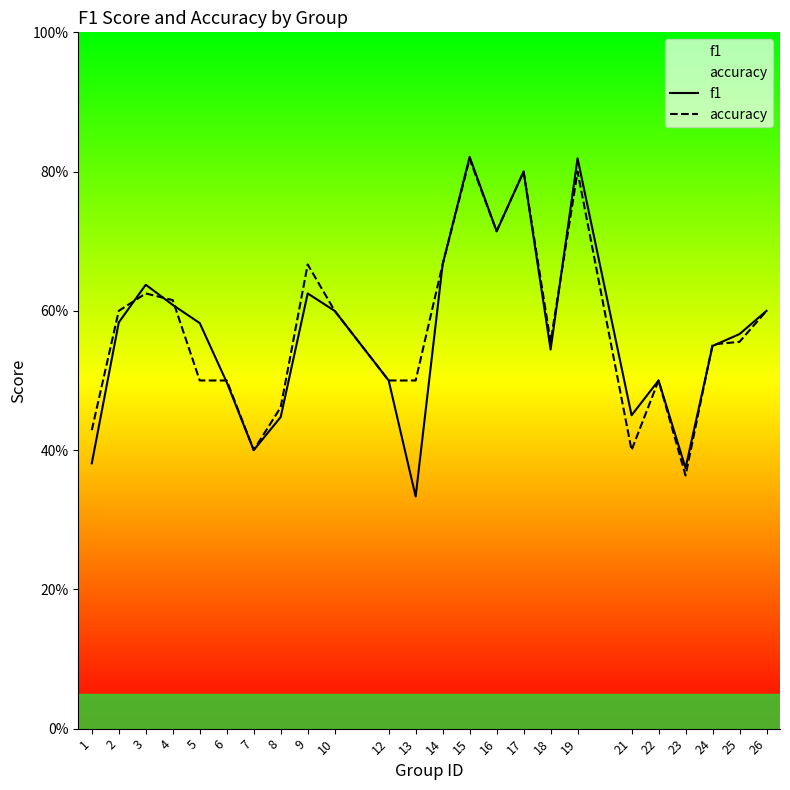

What are all the series names shown in the legend?

f1, accuracy